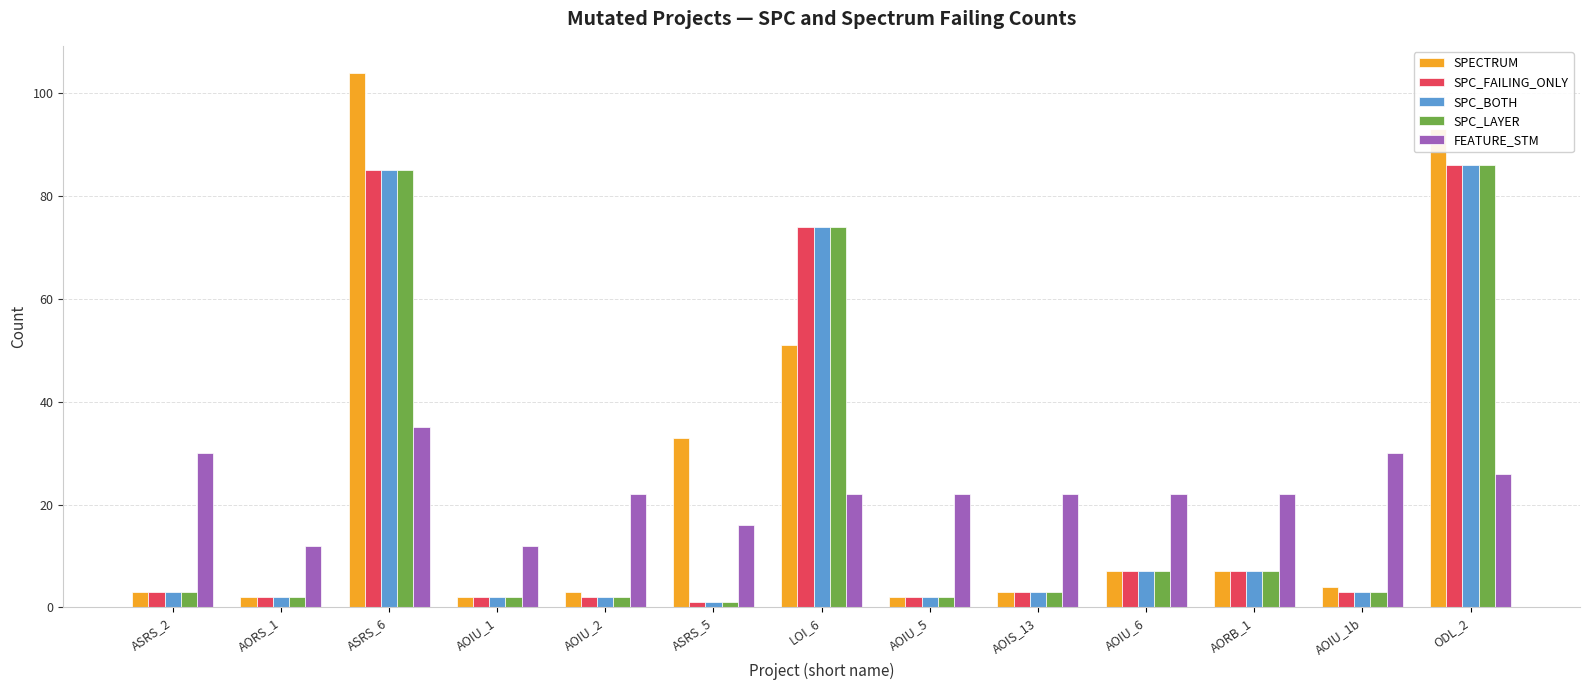

What is the difference between the SPC_BOTH values at ASRS_5 and ODL_2?

85